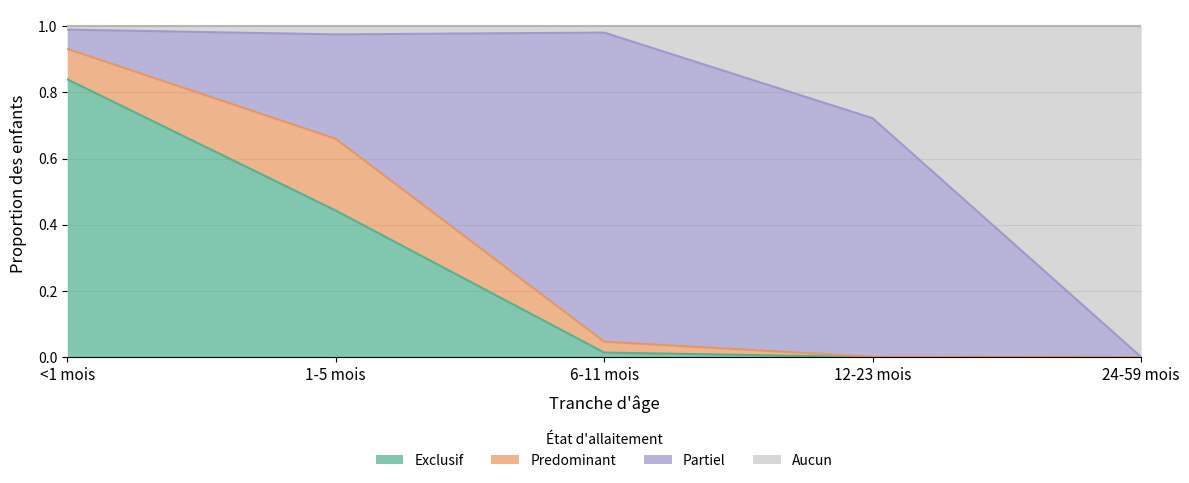

At which label does Exclusif reach its minimum?

12-23 mois